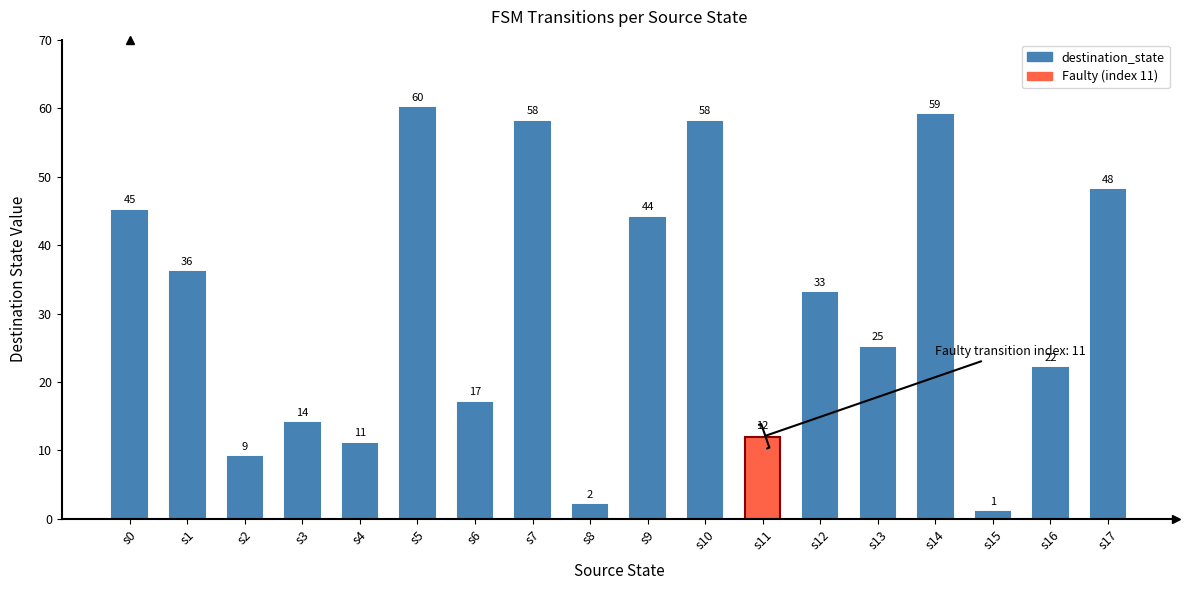

Reading right to left, what are all the values shown in this chart?

48	22	1	59	25	33	12	58	44	2	58	17	60	11	14	9	36	45